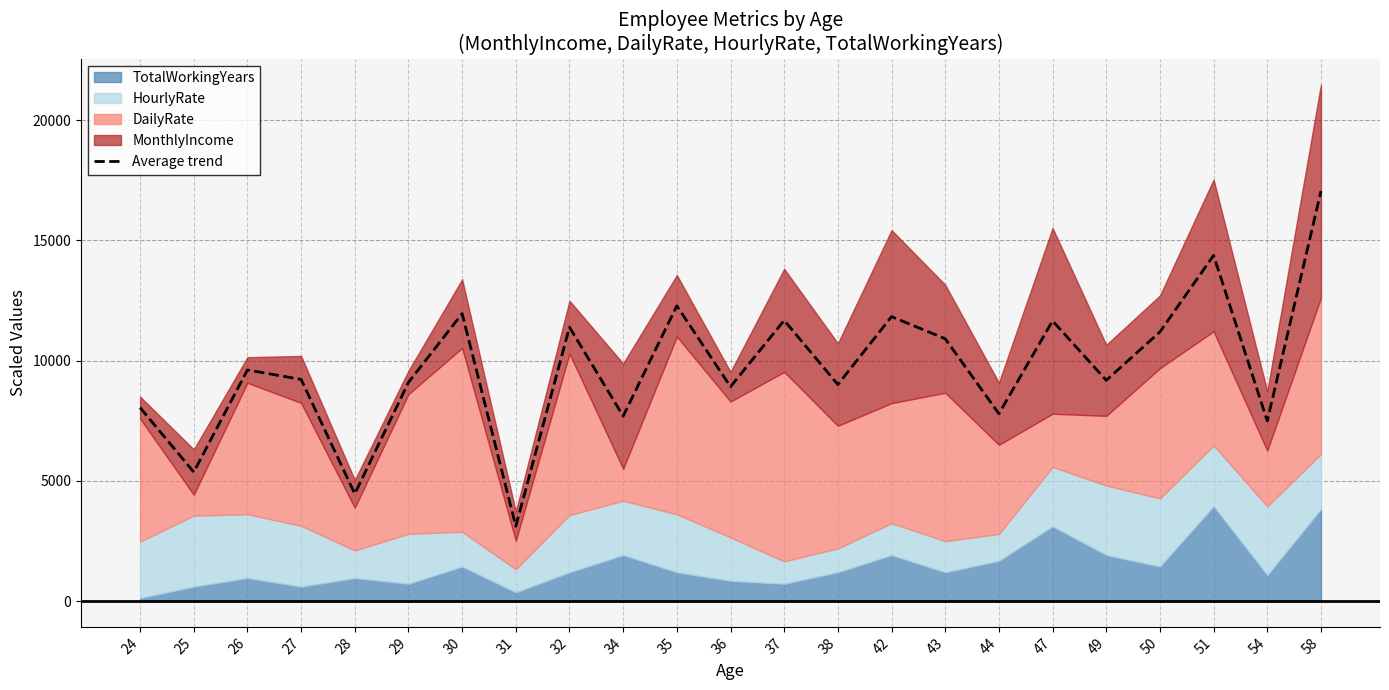

Which has a higher value, 25 or 58?

58